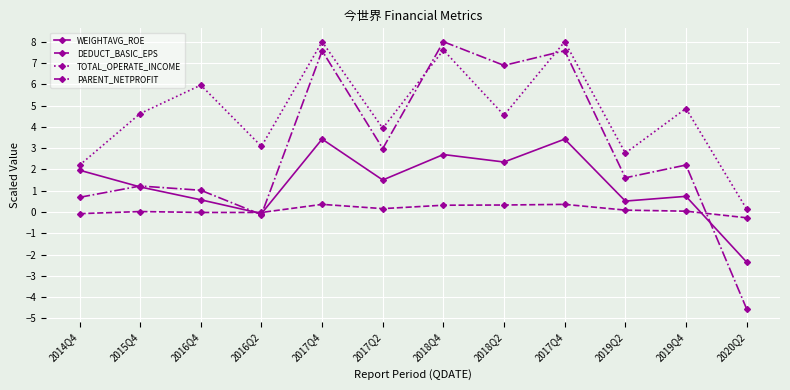

True or false: TOTAL_OPERATE_INCOME and PARENT_NETPROFIT cross at least once.

True